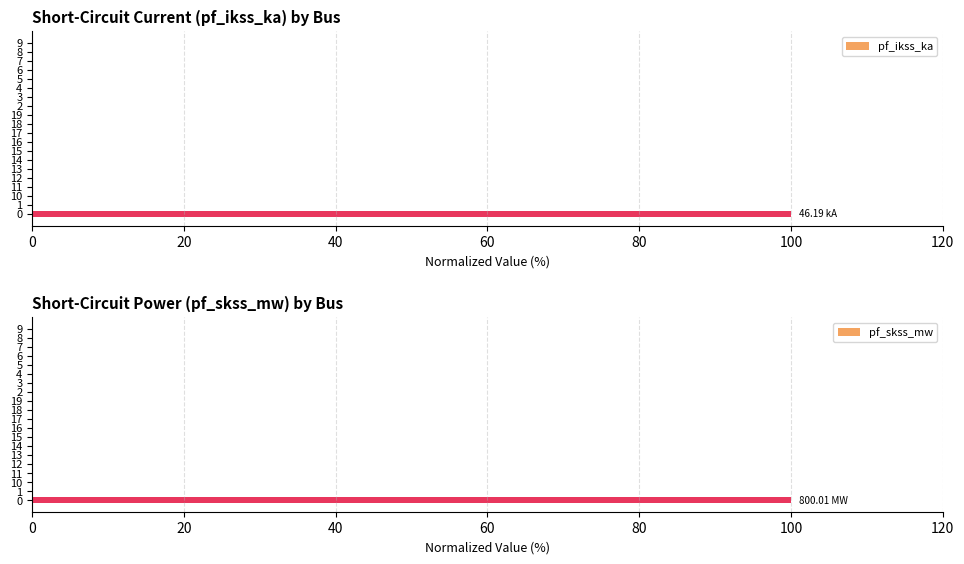

Reading left to right, transcribe all the data shown in this chart.

pf_ikss_ka: 100	0	0	0	0	0	0	0	0	0	0	0	0	0	0	0	0	0	0	0
pf_skss_mw: 100	0	0	0	0	0	0	0	0	0	0	0	0	0	0	0	0	0	0	0